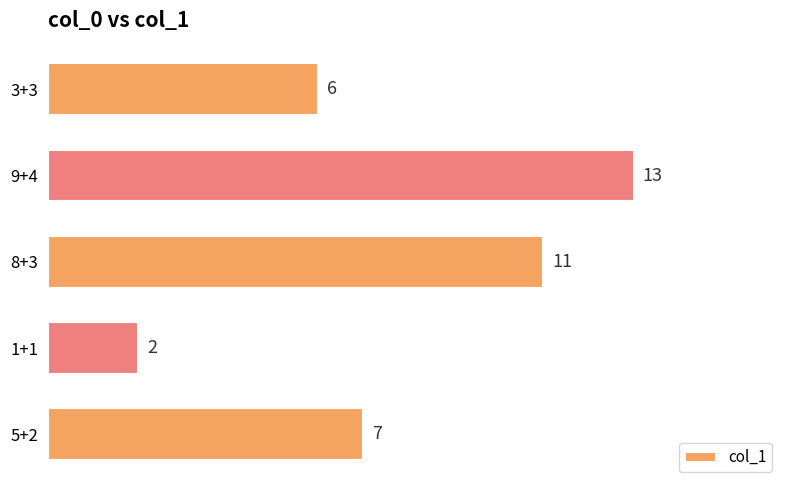

What is the greatest value displayed?

13